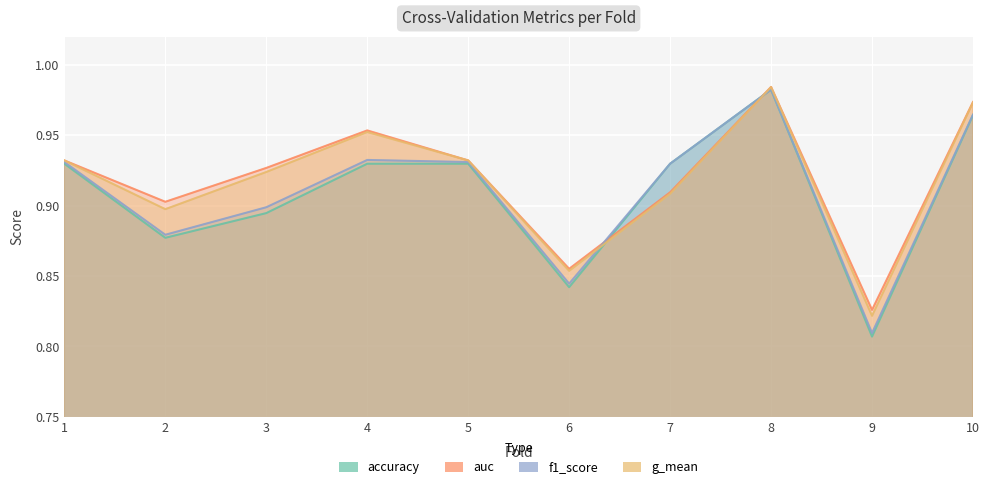

At which category does accuracy reach its first local peak?

8